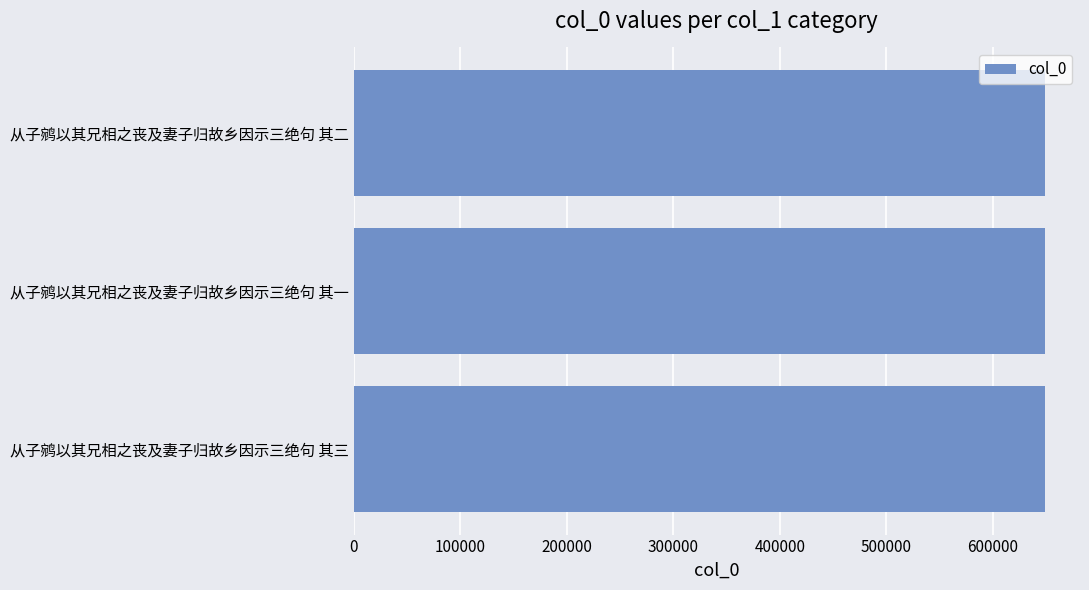

What is the sum of all values?

1948224